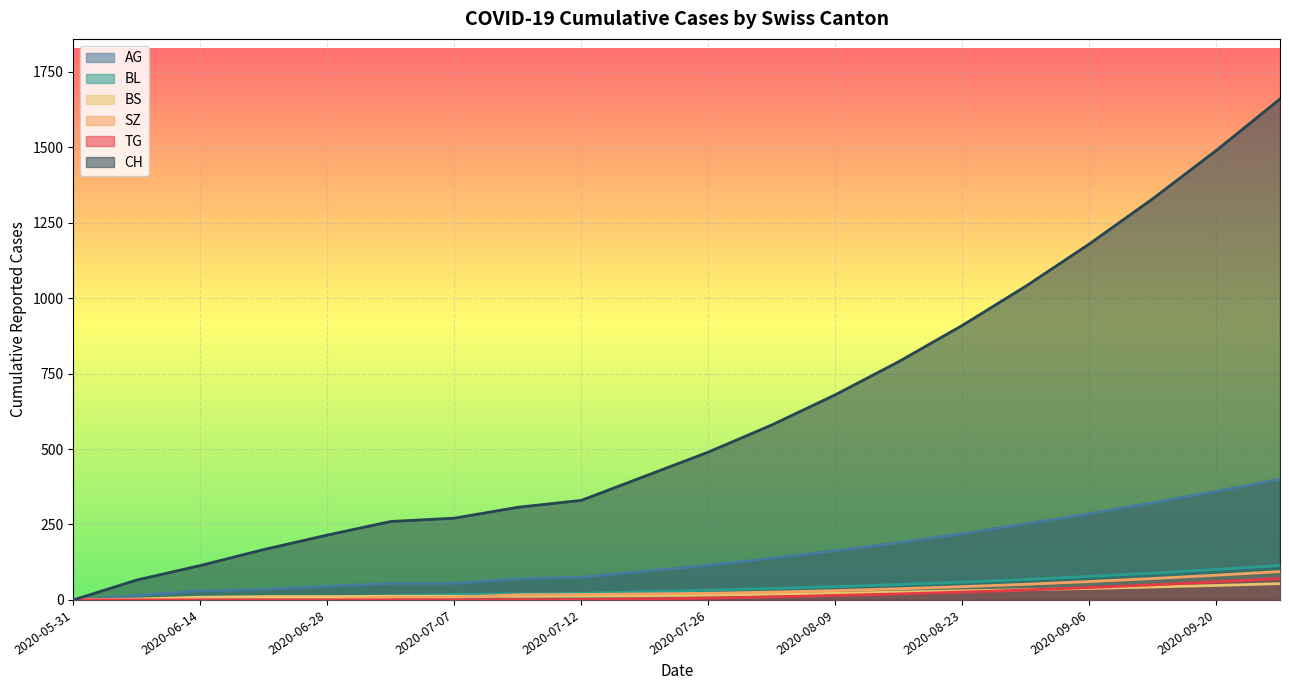

The value of BS at 2020-05-31 is 0. True or false?

True